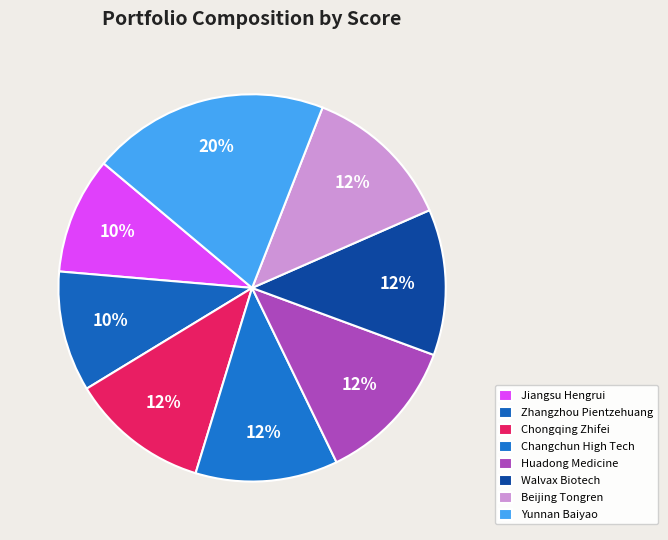

How many slices are in this pie chart?

8